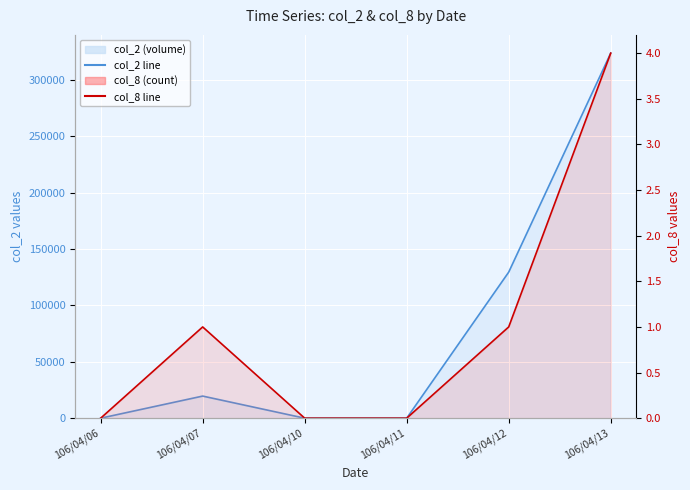

What value does the col_8 line series have at 106/04/13?

4